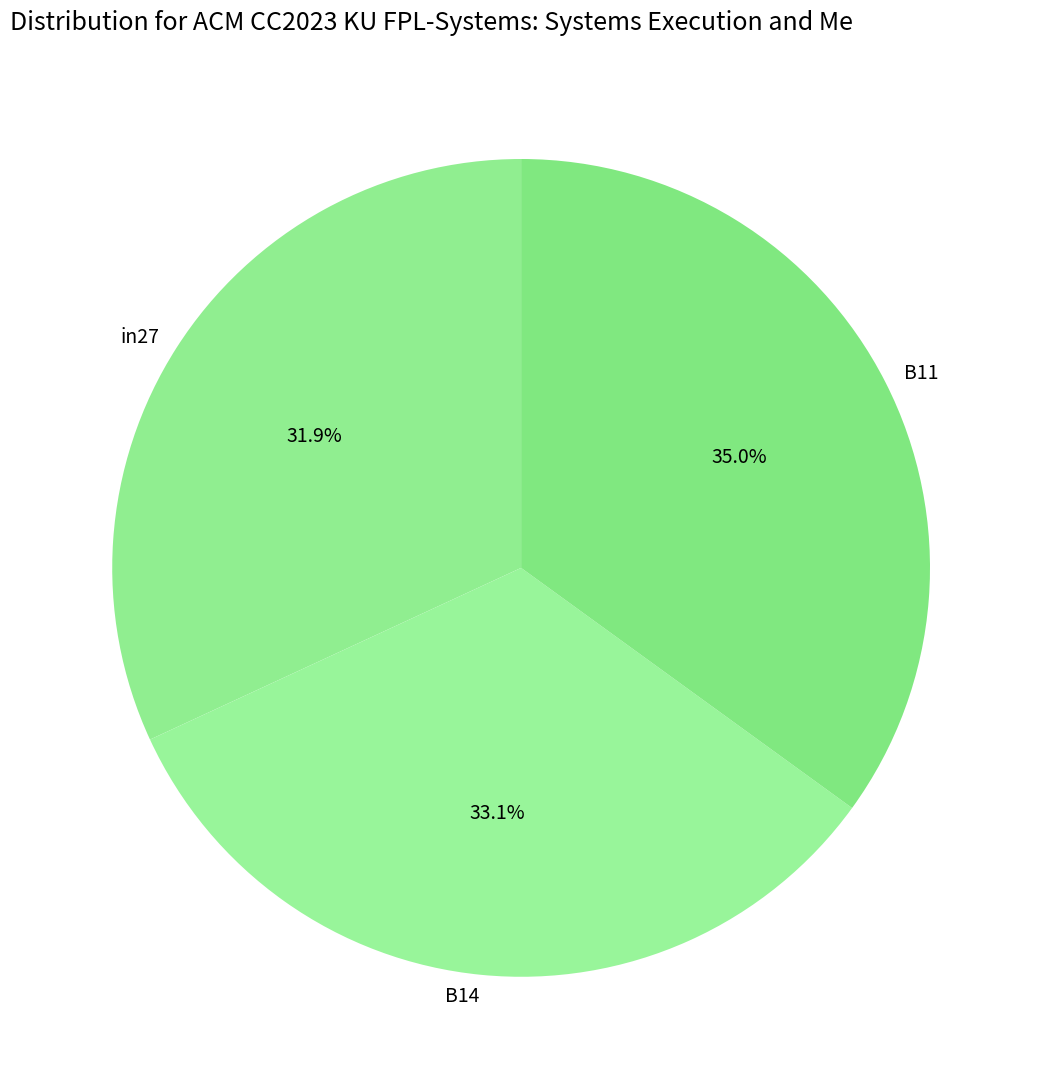

What percentage is NOT represented by B14?

66.9%